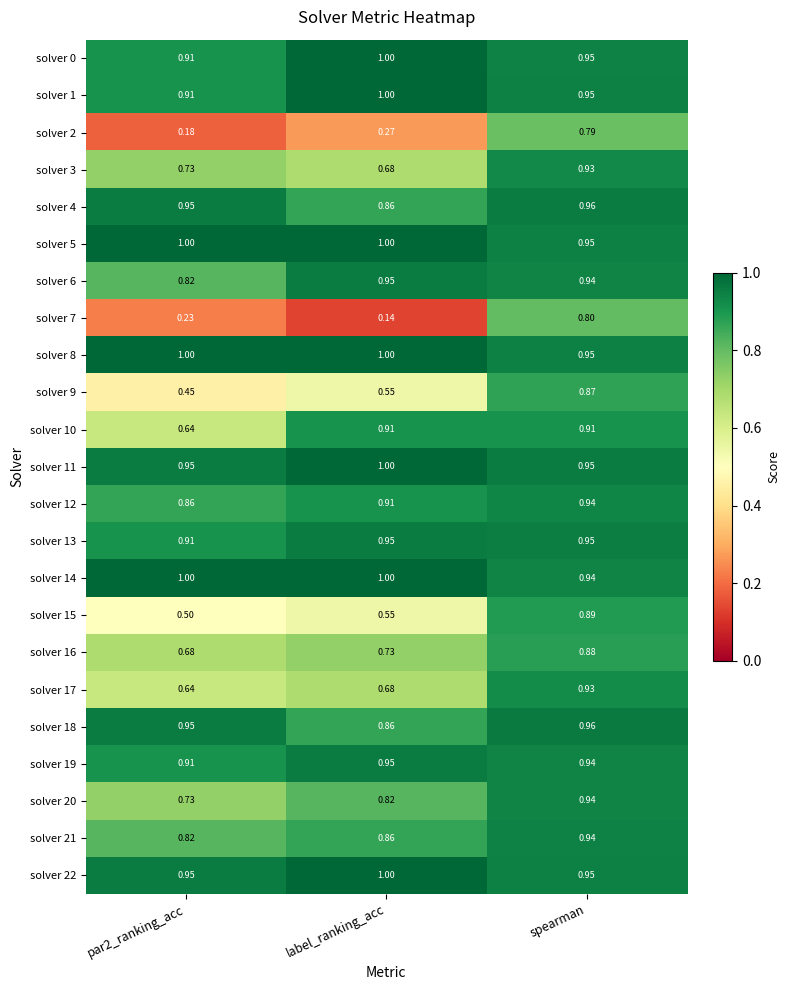

Which category has the highest value in the solver 7 series?

spearman